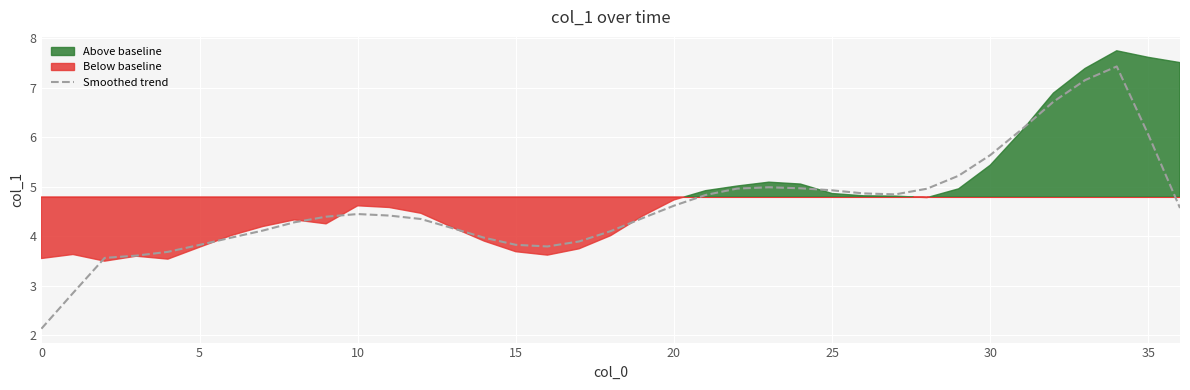

How many data points are above 4?

26